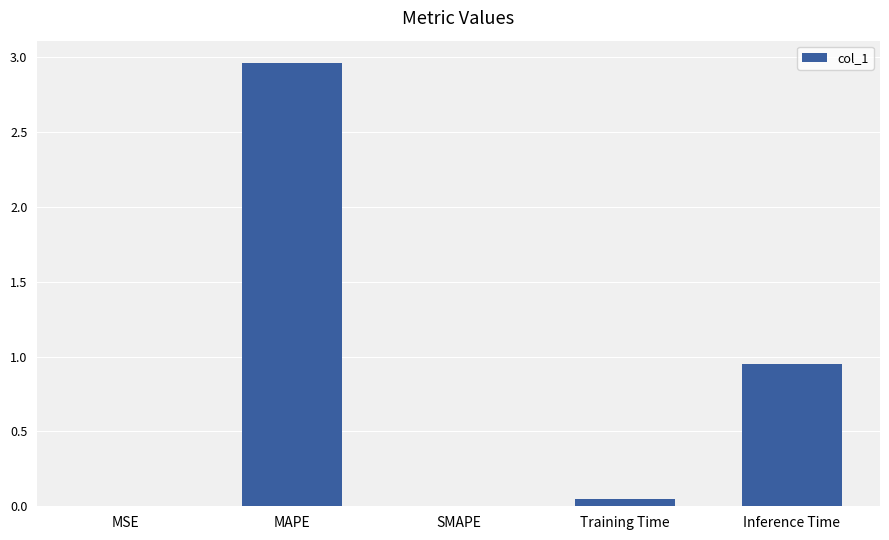

The chart shows a value of 0.0 at MSE. True or false?

True